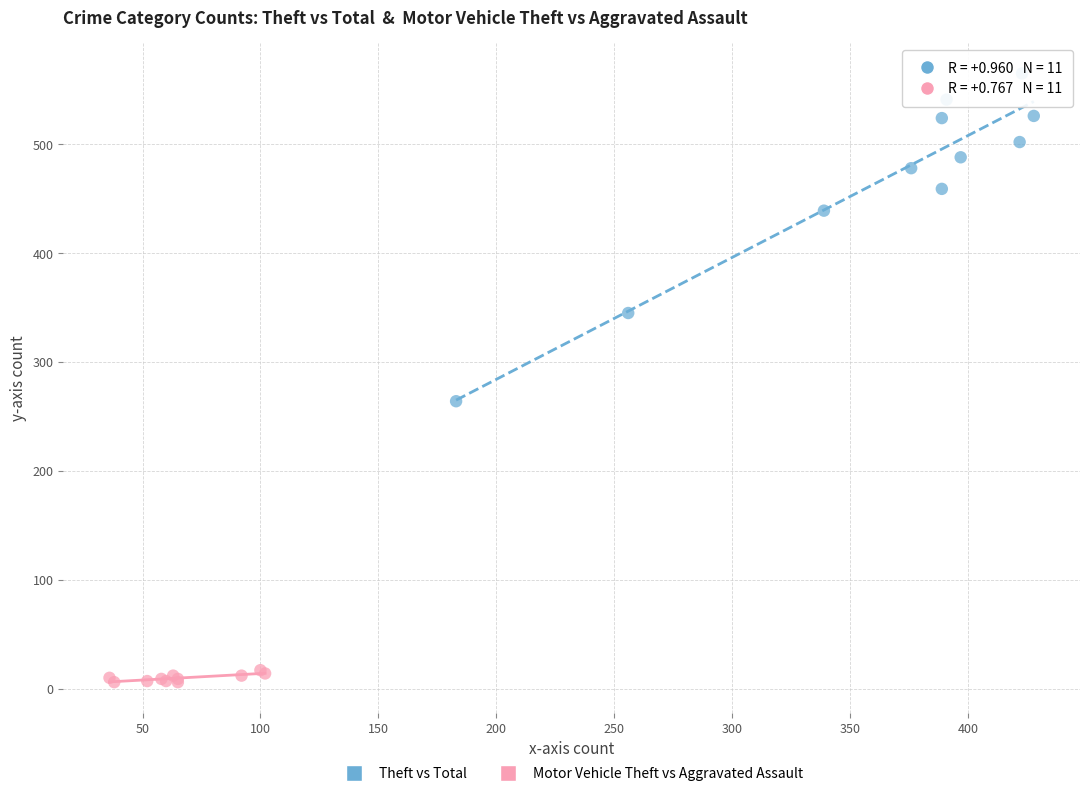

Which series contains the lowest Y value?

Motor Vehicle Theft vs Aggravated Assault